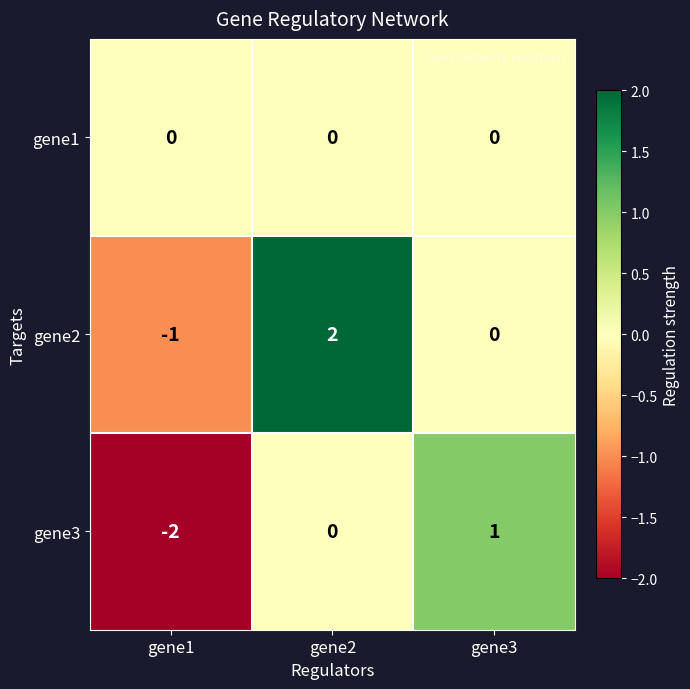

What is the difference between the maximum and minimum values in the gene3 series?

3